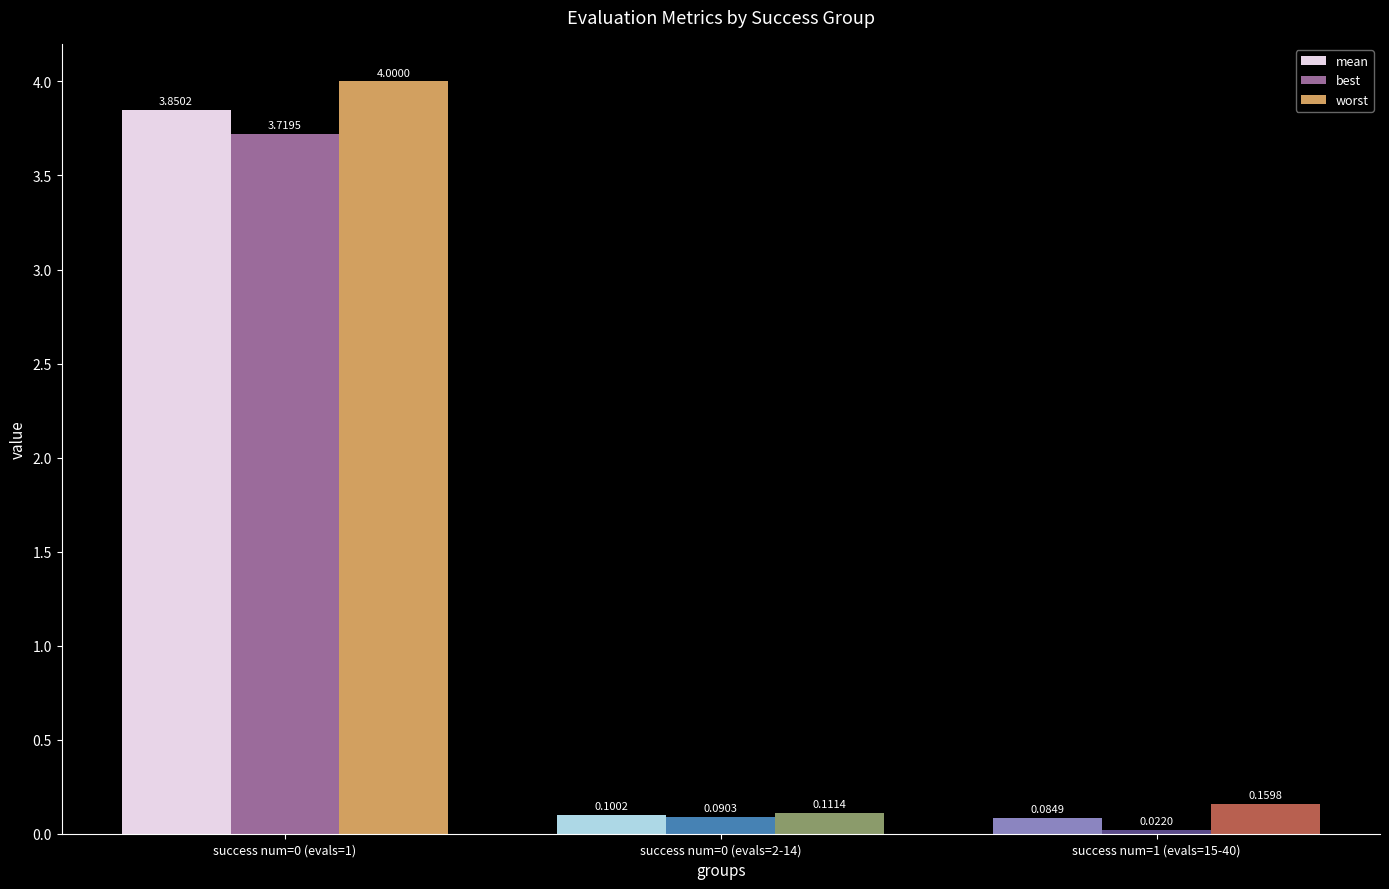

Rank the series by their maximum value, from lowest to highest.

best, mean, worst